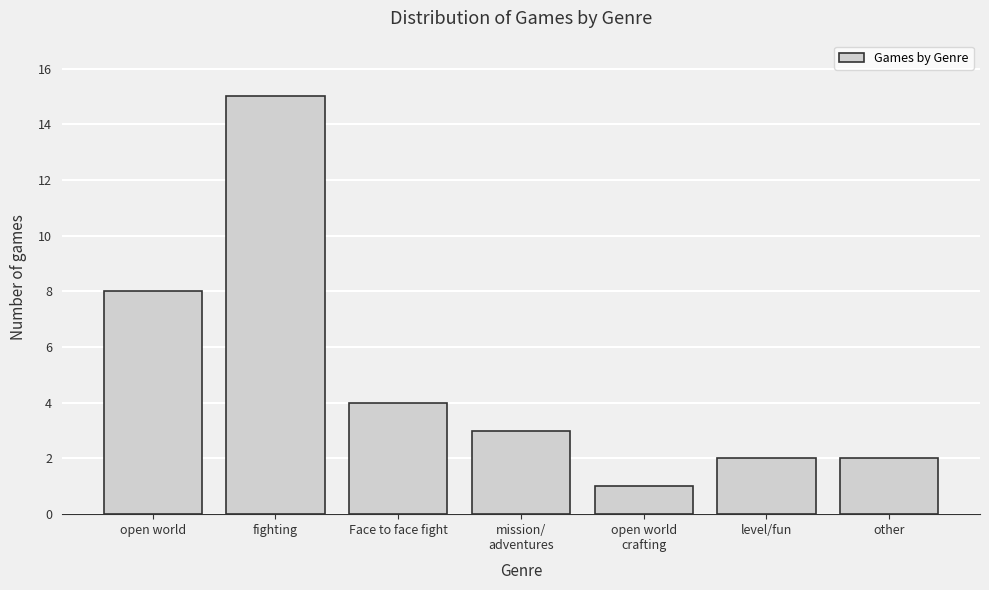

Reading left to right, list all the values displayed in this chart.

8	15	4	3	1	2	2